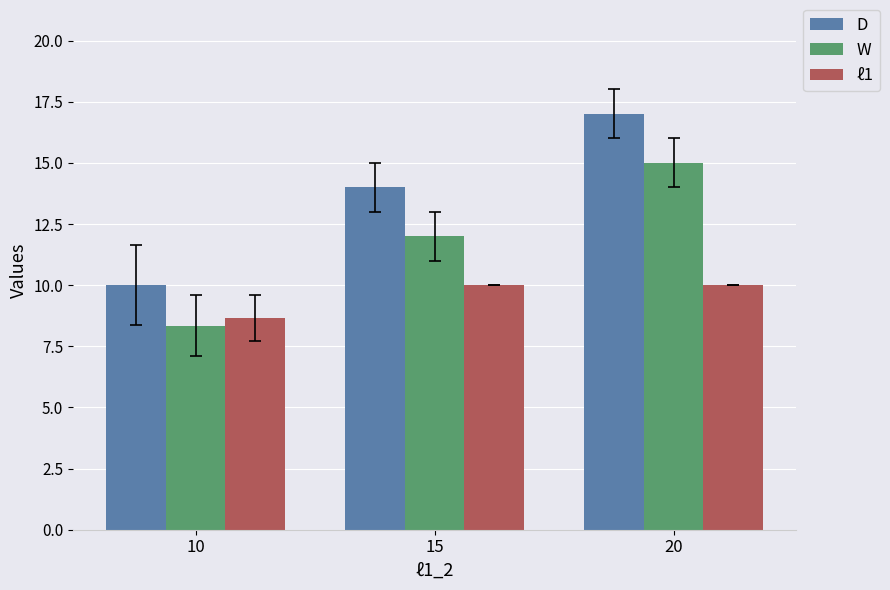

How many series are shown in this chart?

3